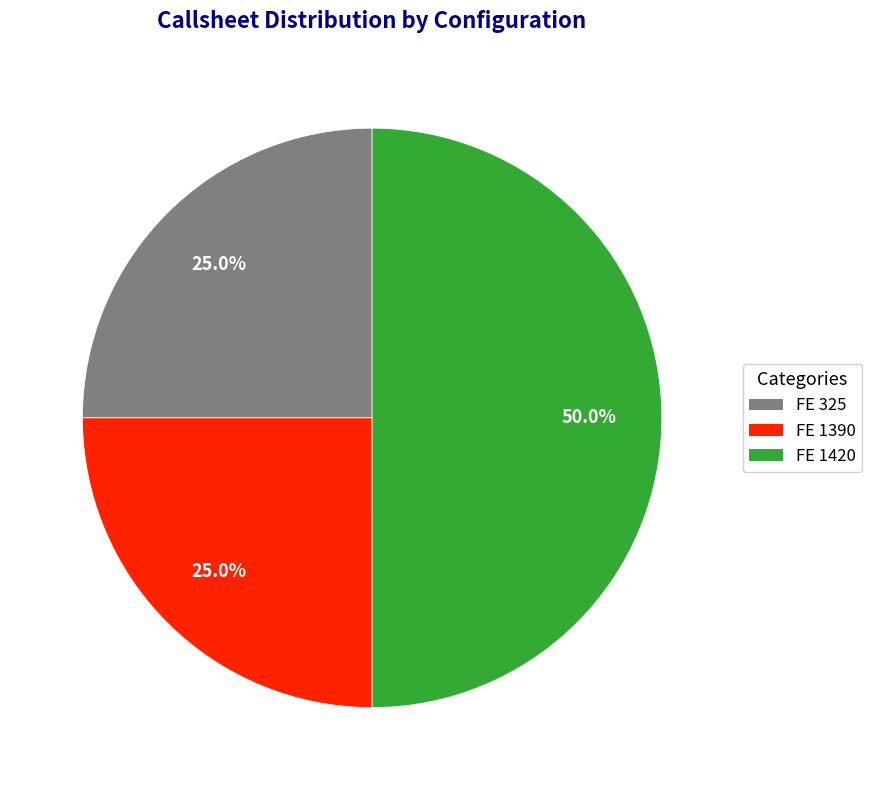

How many slices are in this pie chart?

3